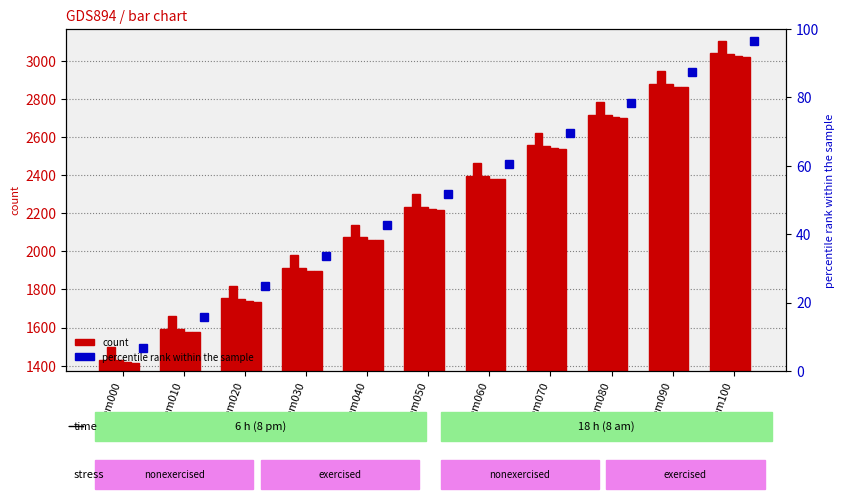

Reading left to right, extract all data points from this chart.

1431.8	1592.4	1753.1	1913.8	2074.5	2235.2	2395.9	2556.6	2717.3	2878.0	3038.7